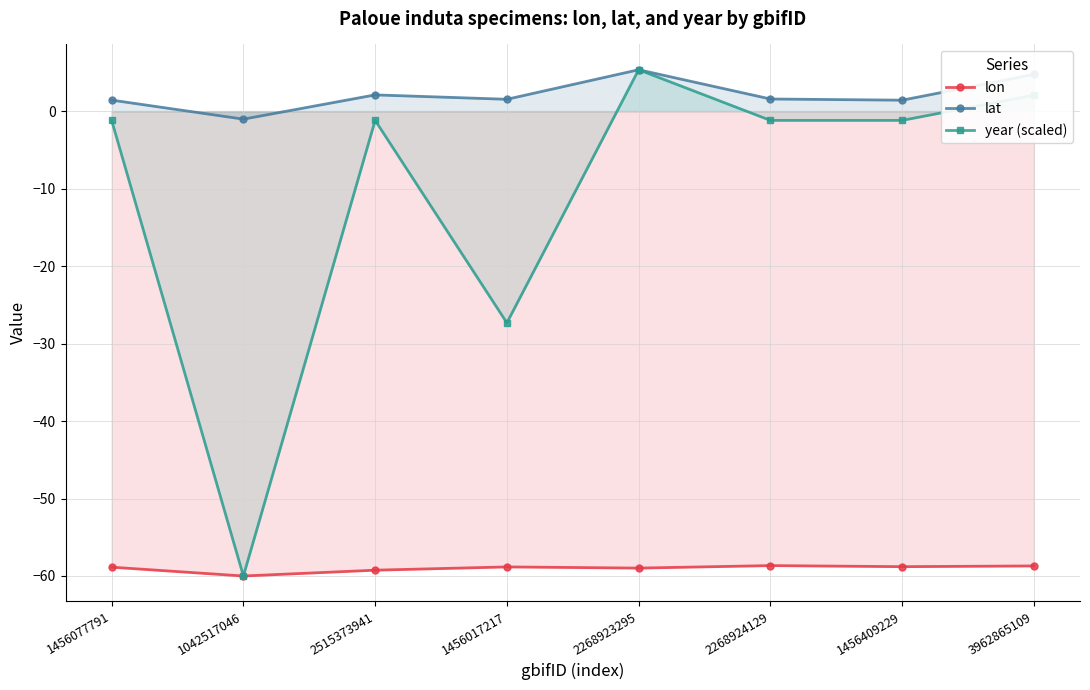

At which category does the chart reach its peak across all series?

2268923295